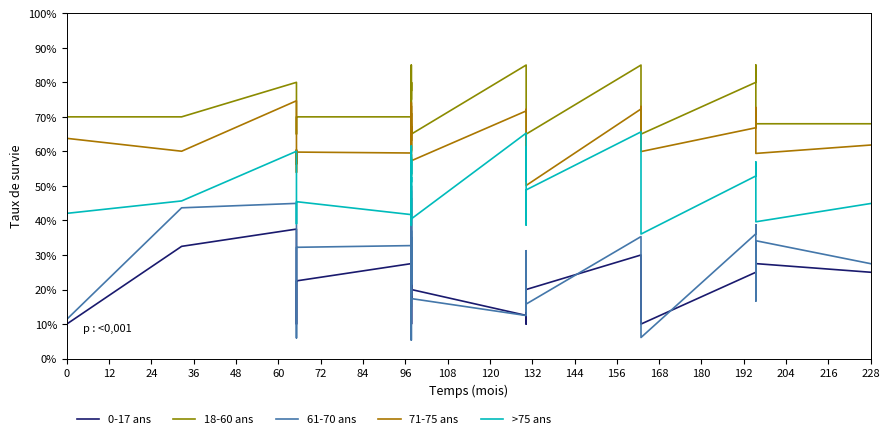

Reading left to right, list all the values displayed in this chart.

0-17 ans: 10.0	32.5	37.5	20.0	20.0	17.5	10.0	22.5	27.5	30.0	10.0	35.0	20.0	50.0	40.0	20.0	35.0	17.5	30.0	15.0	10.0	20.0	12.5	30.0	20.0	20.0	20.0	10.0	17.5	20.0	30.0	30.0	10.0	25.0	25.0	30.0	17.5	20.0	27.5	25.0
18-60 ans: 70.0	70.0	80.0	68.0	68.0	68.0	65.0	70.0	70.0	80.0	75.0	80.0	77.5	85.0	80.0	80.0	80.0	60.0	60.0	65.0	68.0	65.0	85.0	80.0	80.0	80.0	60.0	65.0	65.0	65.0	85.0	80.0	65.0	80.0	80.0	85.0	80.0	68.0	68.0	68.0
61-70 ans: 11.4	43.7	44.9	25.2	17.7	15.2	6.0	32.2	32.7	37.0	5.3	46.5	29.2	48.6	38.1	18.1	35.2	21.4	32.3	15.0	15.4	17.4	12.5	31.2	22.8	28.3	18.4	13.7	22.6	15.8	35.3	27.9	6.1	36.1	36.4	38.7	17.7	16.7	34.1	27.5
71-75 ans: 63.8	60.0	74.7	53.9	60.4	56.4	56.9	59.8	59.5	73.2	60.3	67.2	63.1	71.1	69.0	65.8	74.1	53.0	54.5	56.7	59.1	57.3	71.7	71.4	72.2	69.6	53.6	52.0	59.3	50.1	72.3	73.0	59.9	66.8	67.9	72.7	67.3	62.3	59.4	61.8
>75 ans: 42.1	45.7	60.0	52.0	48.3	48.1	39.1	45.4	41.7	57.9	58.2	54.3	51.1	61.6	53.4	57.6	57.2	38.6	44.6	48.4	52.5	40.5	65.3	57.4	51.4	61.3	38.8	38.7	46.6	48.8	65.7	62.6	36.1	52.9	55.5	56.9	52.9	50.2	39.6	44.9